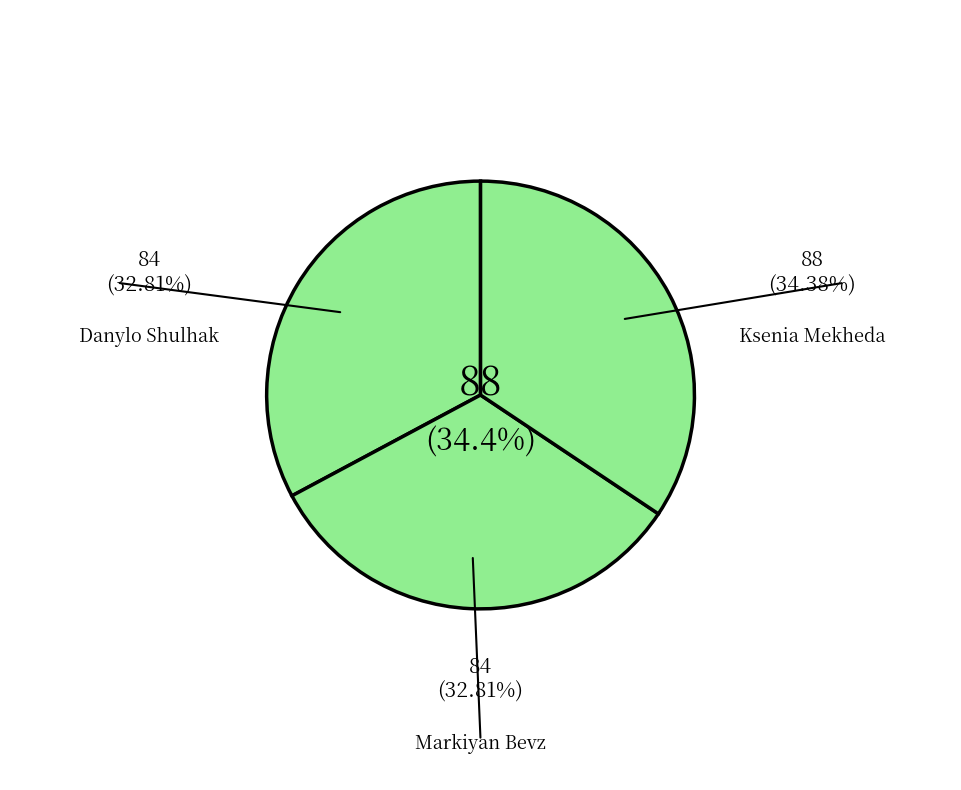

True or false: Ksenia Mekheda accounts for 34% of the total.

True